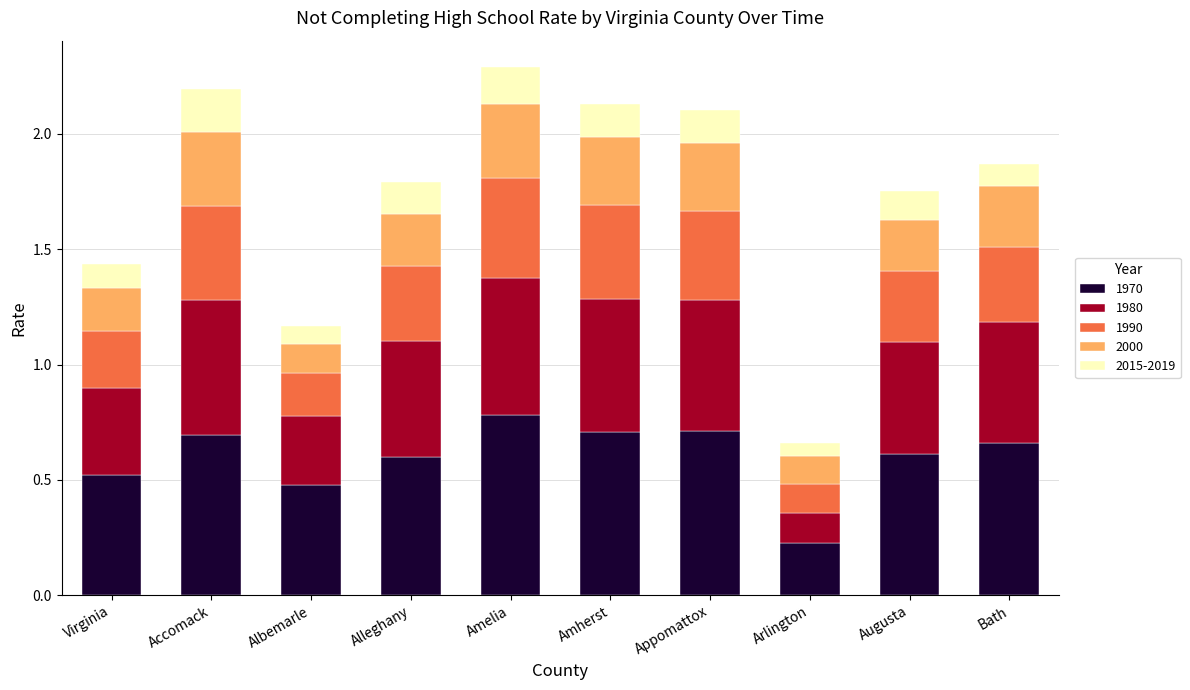

Does the chart contain any negative values?

No